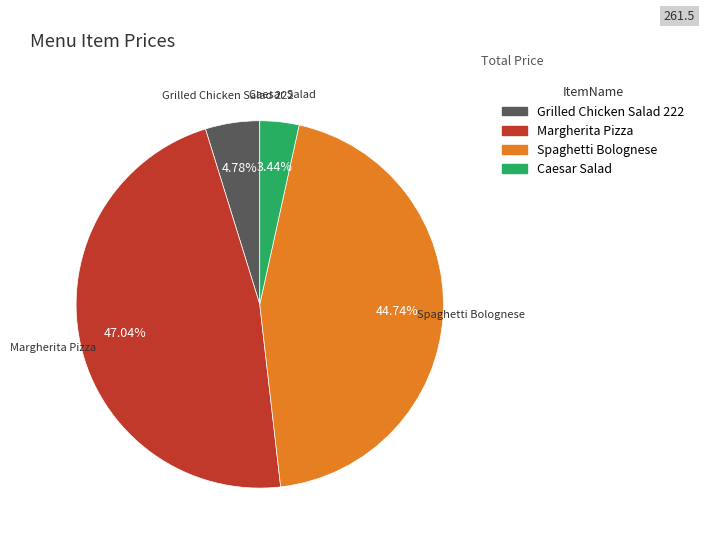

How many segments does this pie chart have?

4